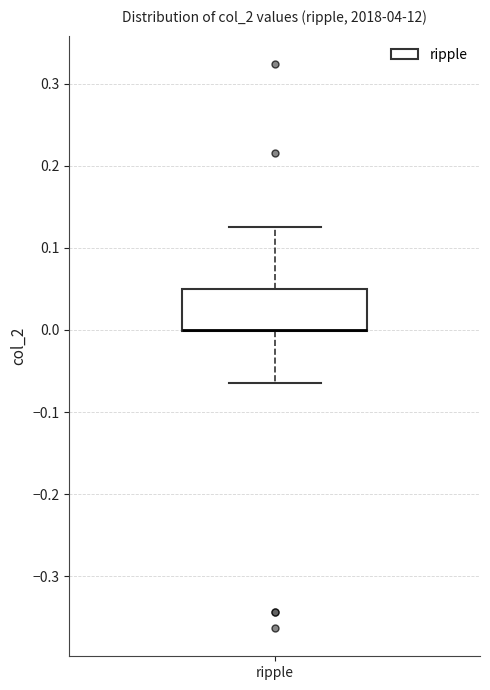

Where does the lower whisker of the box for ripple end on the y-axis? The values are not printed on the chart, so give them approximately, as read against the axis.

-0.06